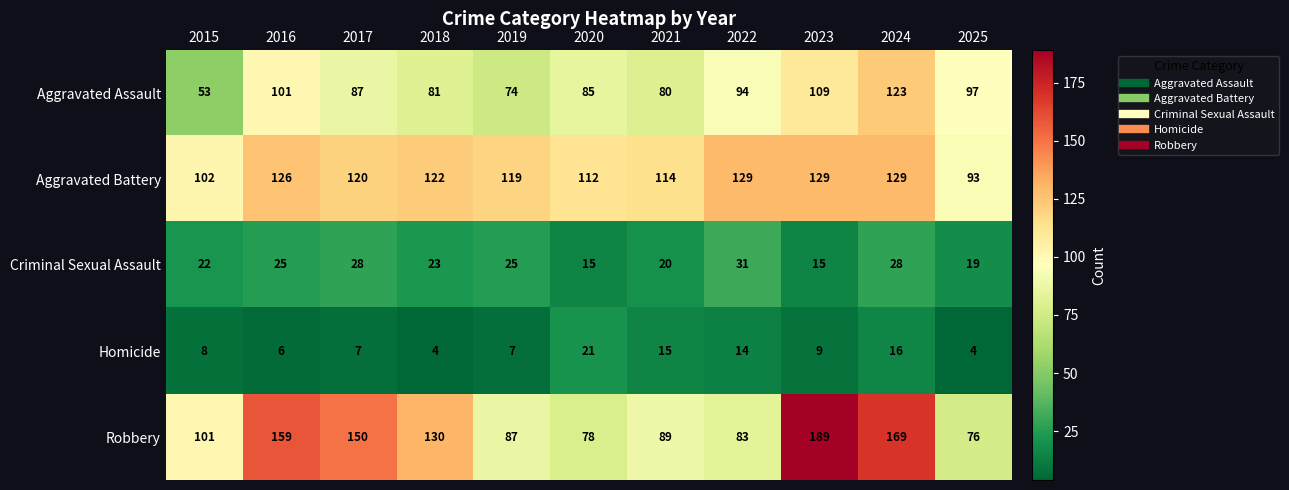

What is the greatest value displayed?

189